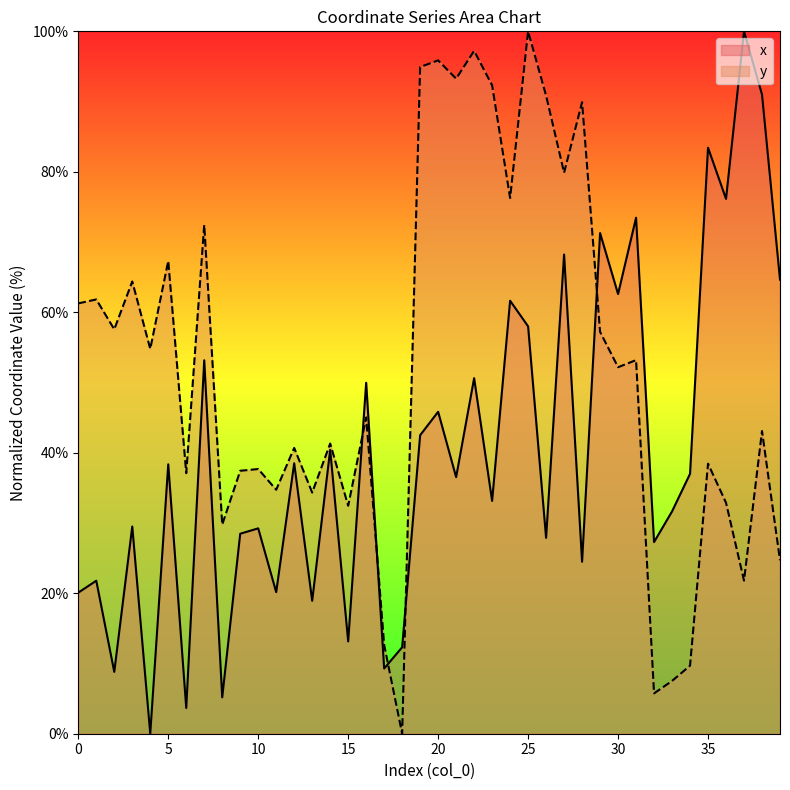

What is the maximum value for x?

100.0